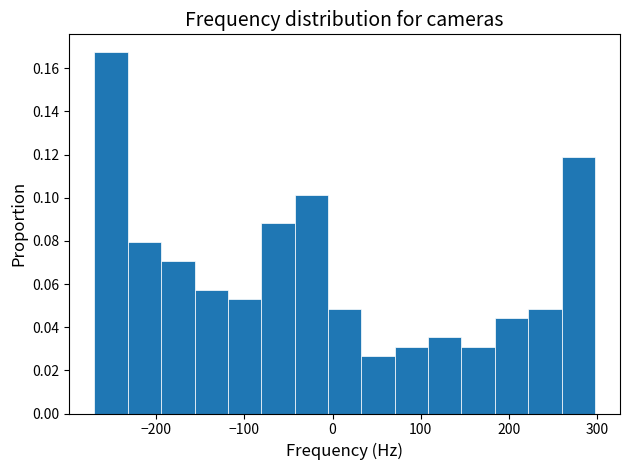

Around what value on the x-axis is the tallest bar? Give the approximate position of its centre, as read against the axis.

-250